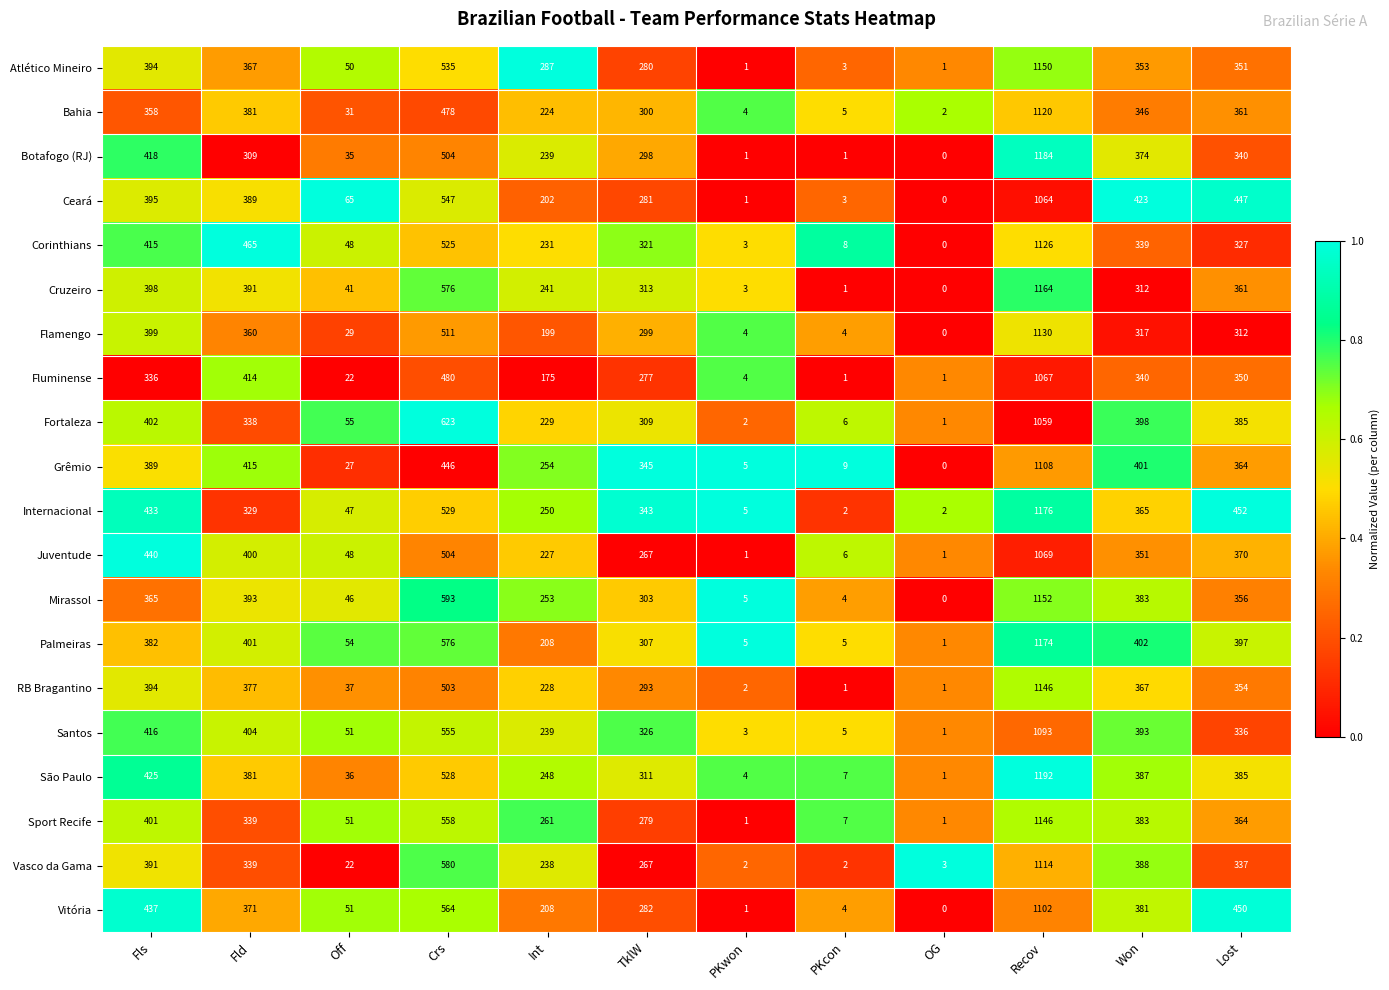

How many values in Cruzeiro are above zero?

11